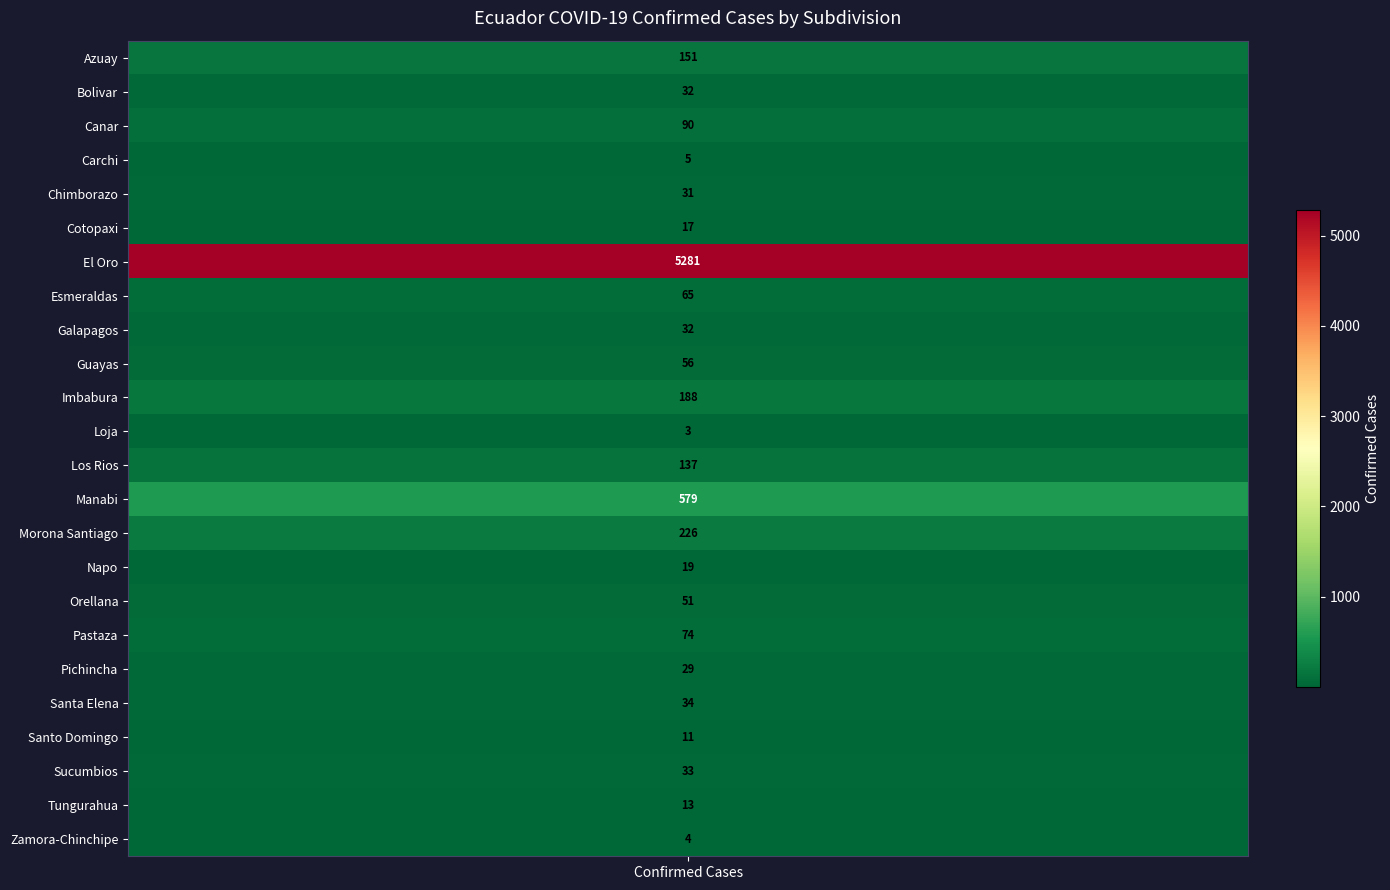

What is the difference between the second highest and second lowest values?

575